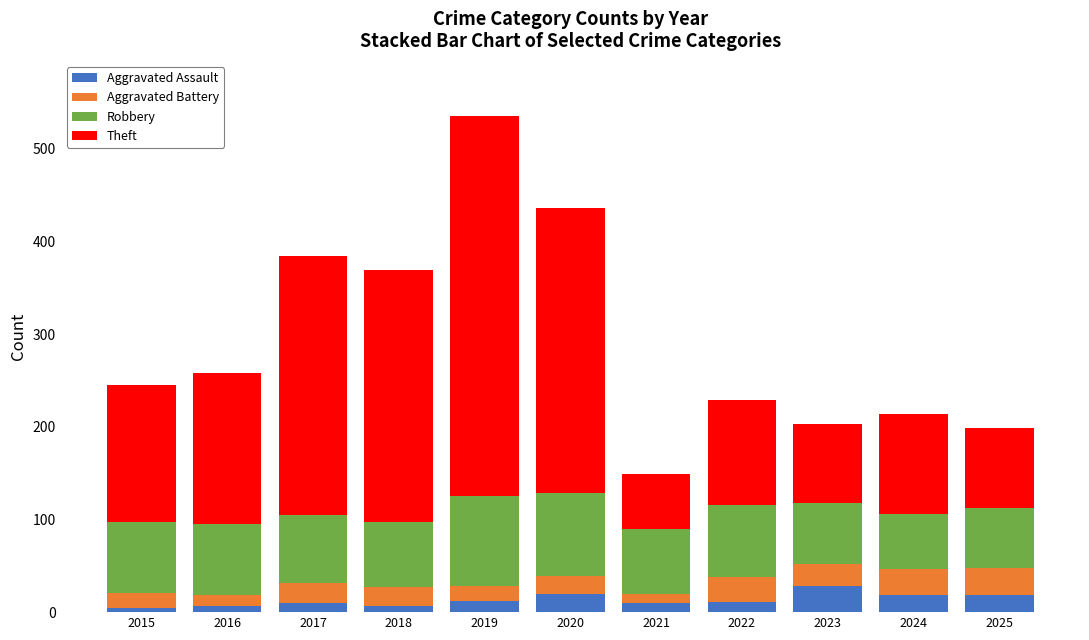

What is the highest value of the Aggravated Assault series?

28